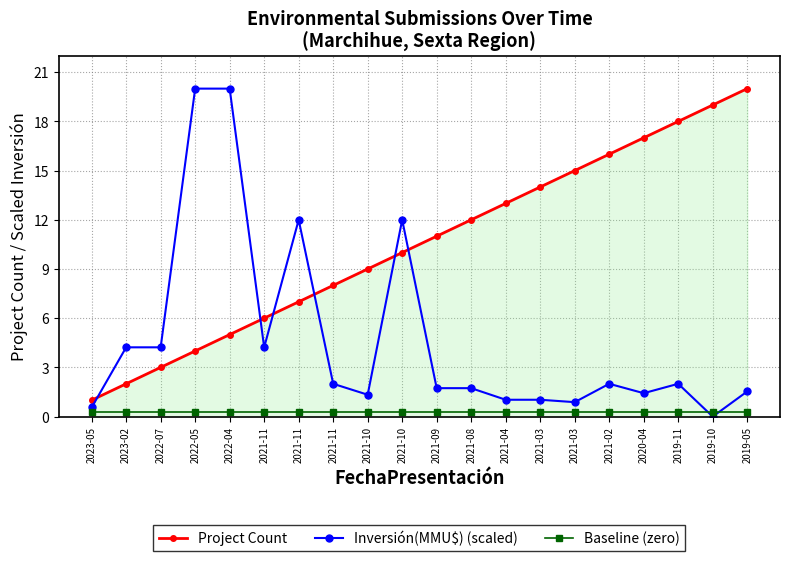

The Baseline (zero) series shows 0.3 at 2022-04. True or false?

True